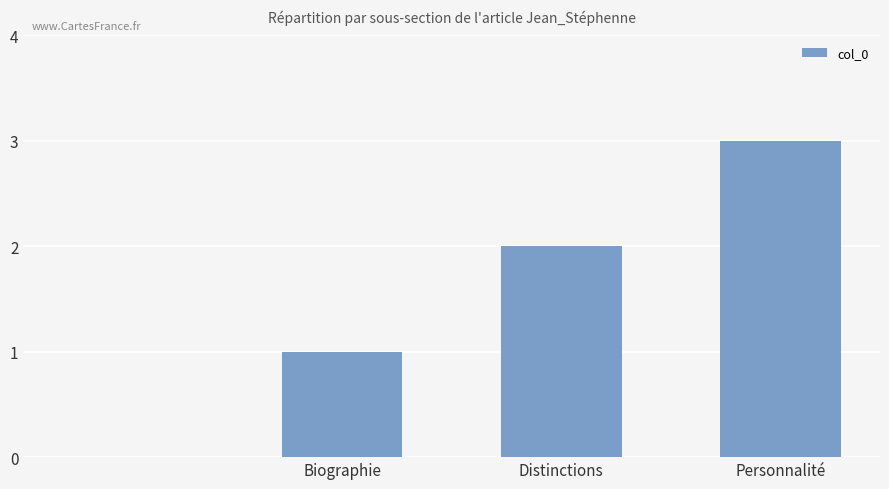

What is the greatest value displayed?

3